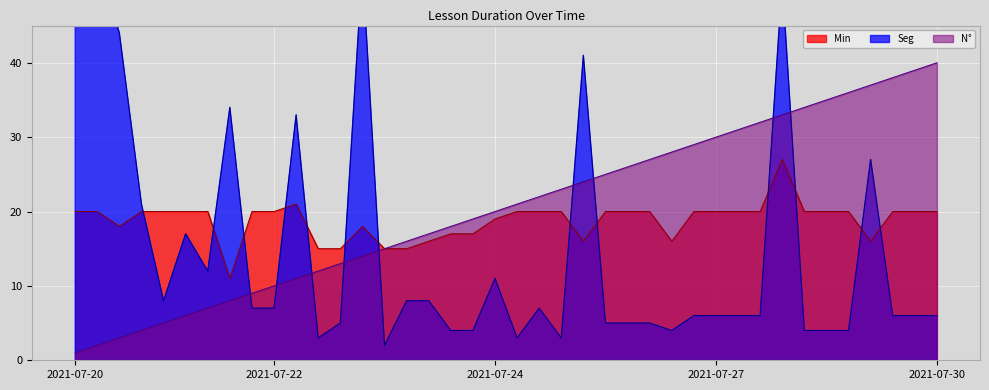

What is the greatest value displayed?

54